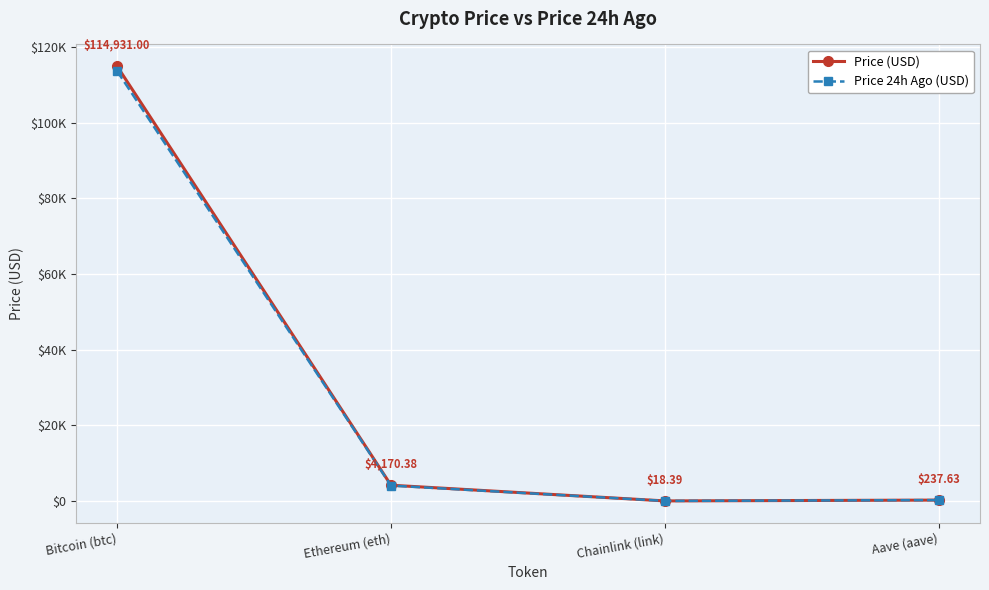

Which category has the highest value in the Price 24h Ago (USD) series?

Bitcoin (btc)